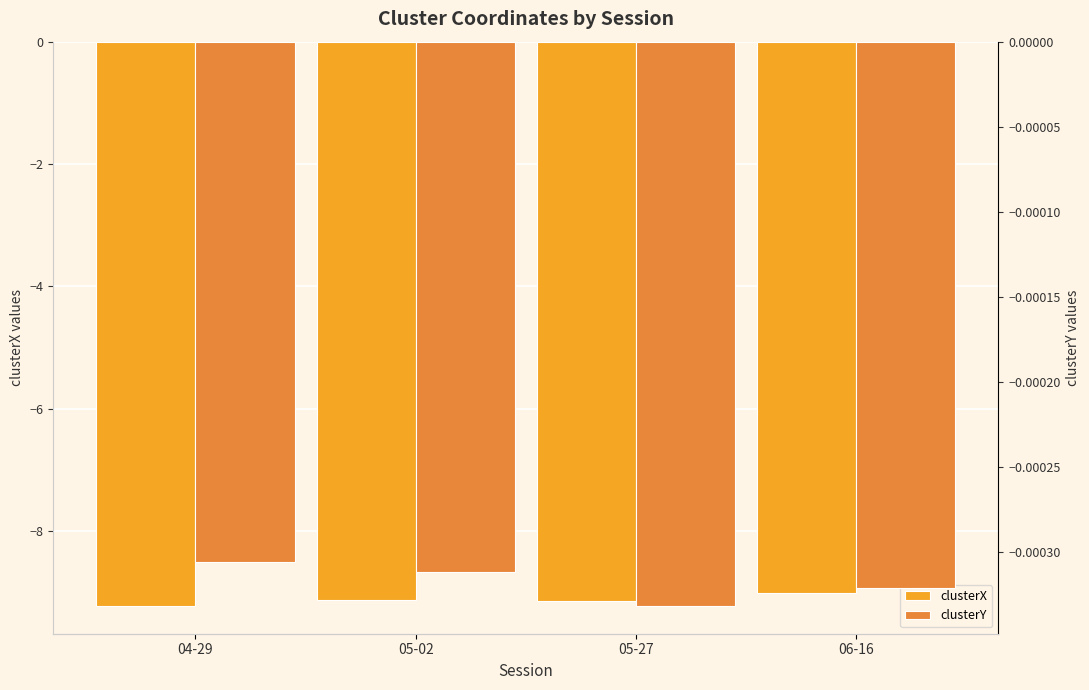

At which category does the chart reach its minimum across all series?

04-29